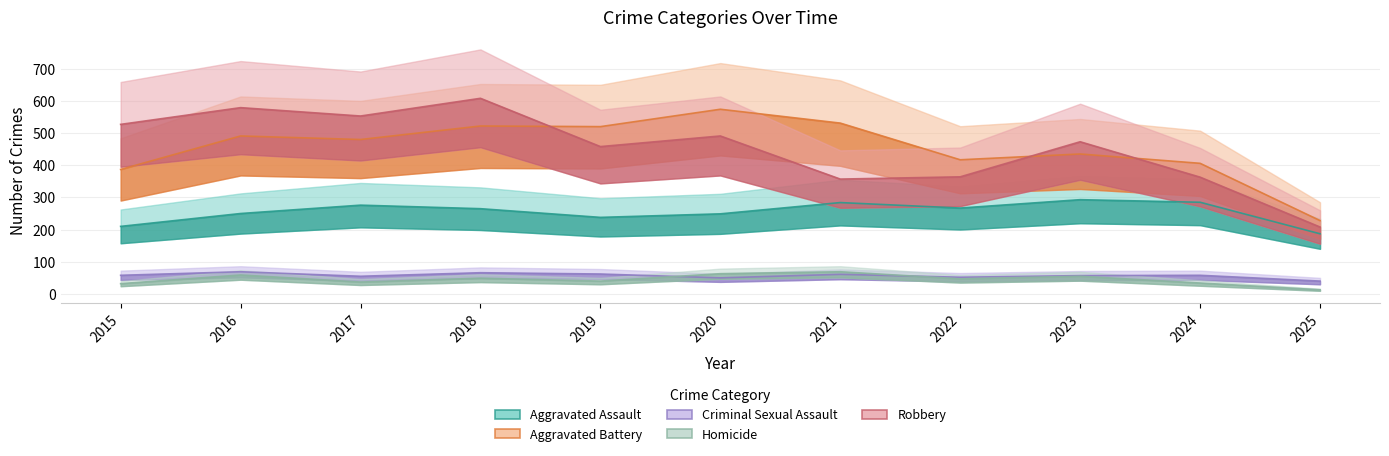

How many interior local valleys does the Aggravated Battery series have?

3